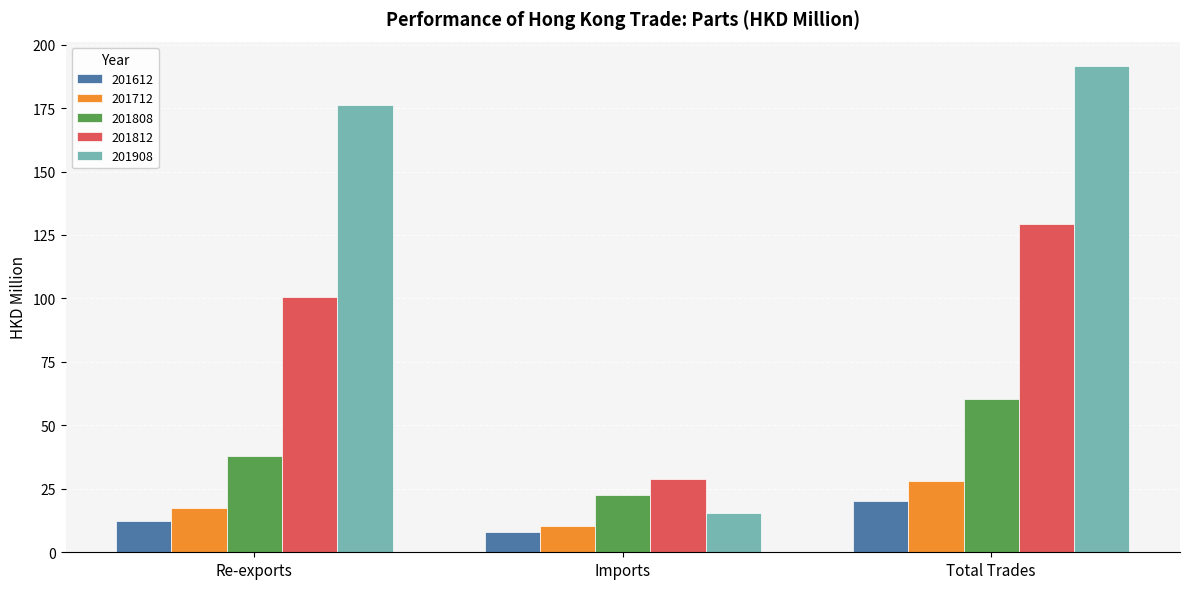

At which category is the sum across all series the highest?

Total Trades